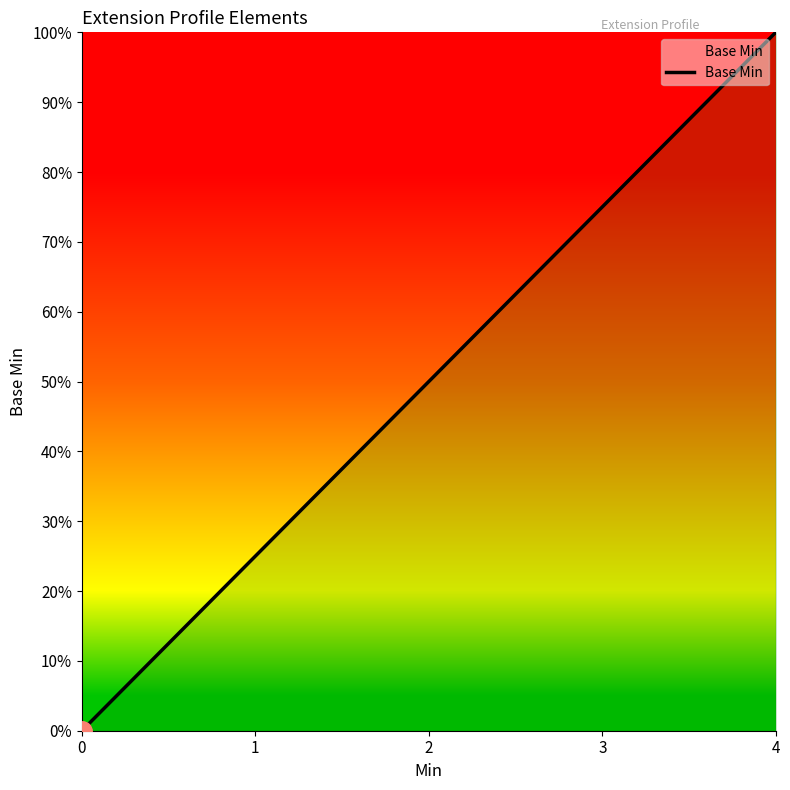

What is the sum of all values?

2